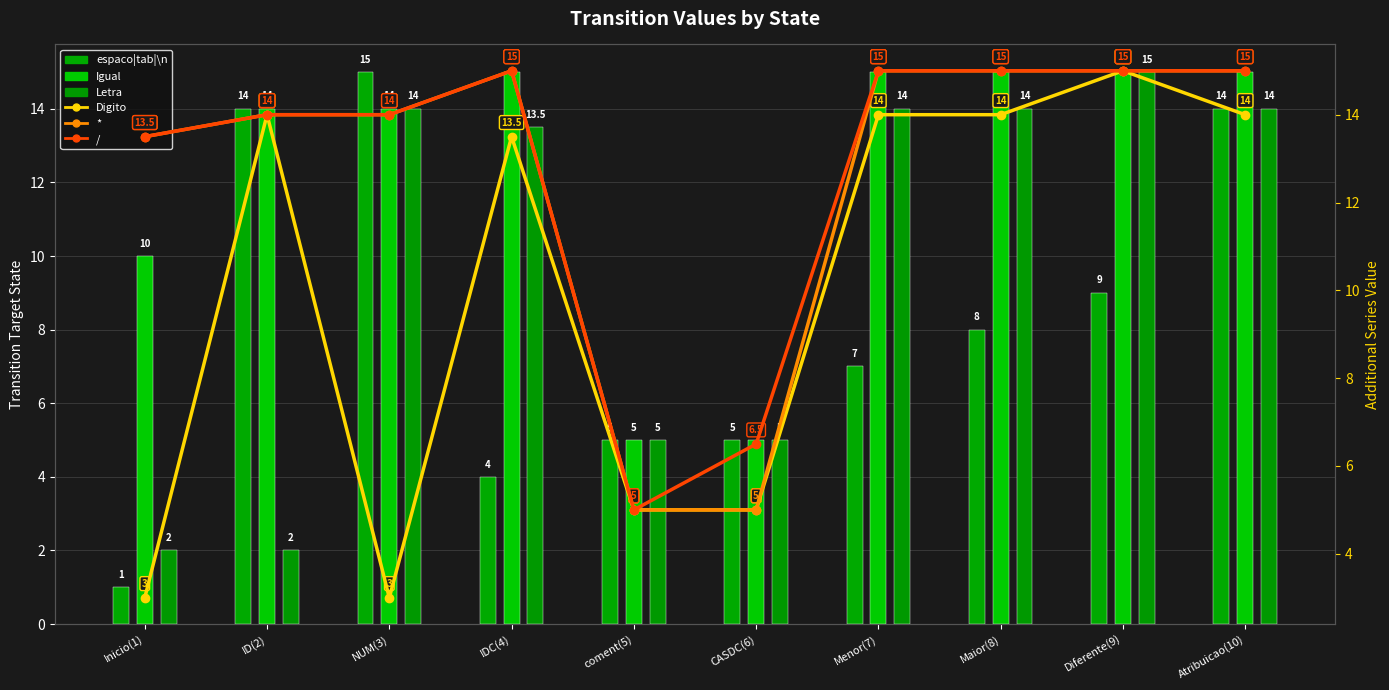

Is it true that espaco|tab|\n equals 4.1 at Diferente(9)?

False